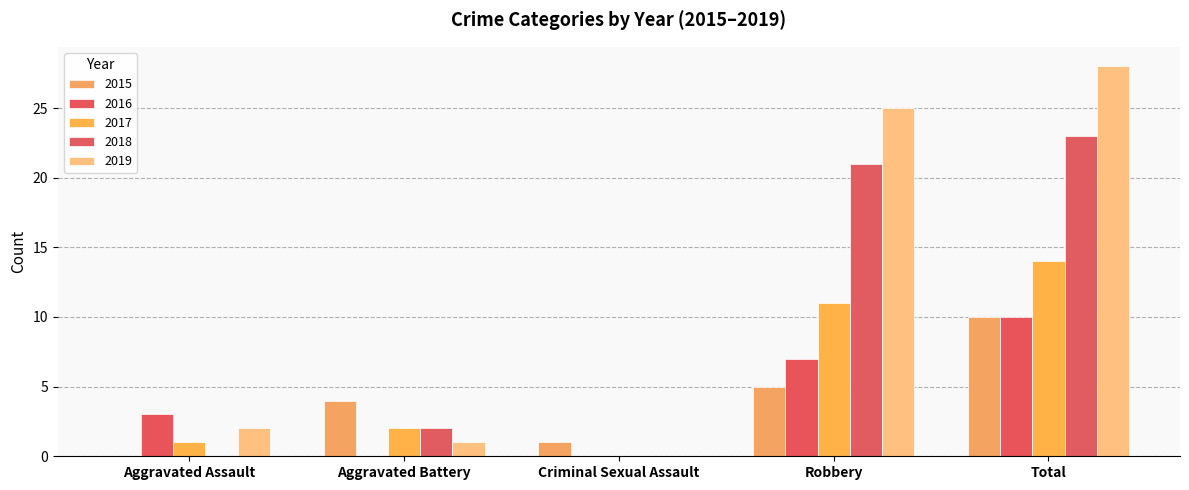

What is the average value of the 2016 series?

4